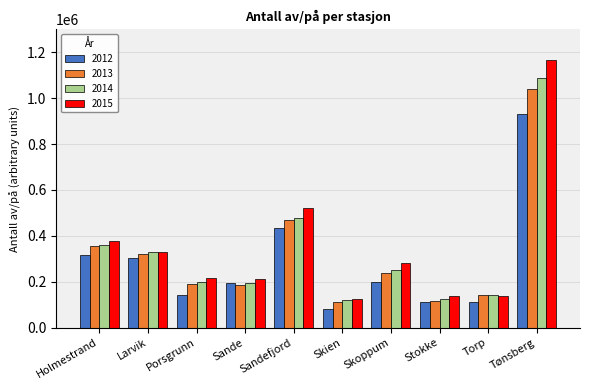

What is the spread (max minus min) of values at Holmestrand?

64680